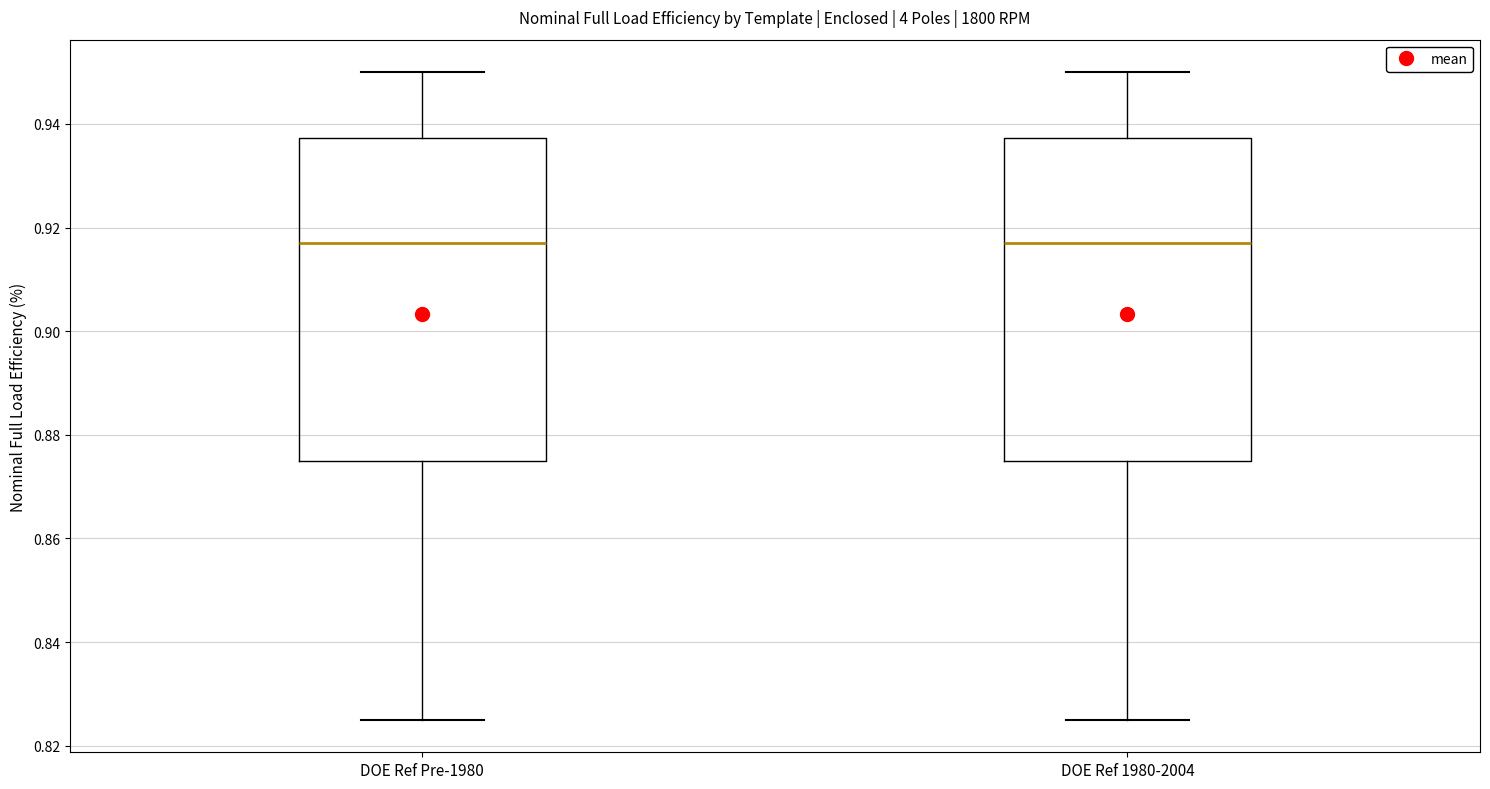

Reading left to right, transcribe this box plot: for each box, give where its median line is, the range the box spans, and where its two whiskers end, as read against the y-axis. The values are not printed on the chart, so give them approximately, as read against the axis.

DOE Ref Pre-1980: median 0.918, box 0.876 to 0.938, whiskers 0.826 to 0.950
DOE Ref 1980-2004: median 0.918, box 0.876 to 0.938, whiskers 0.826 to 0.950